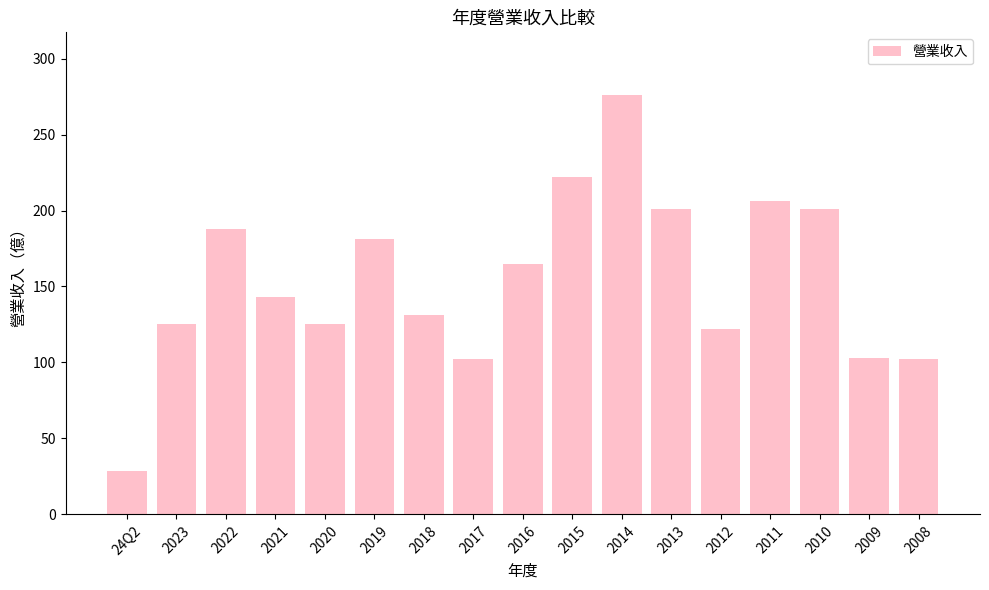

At which label is the value closest to 152?

2021